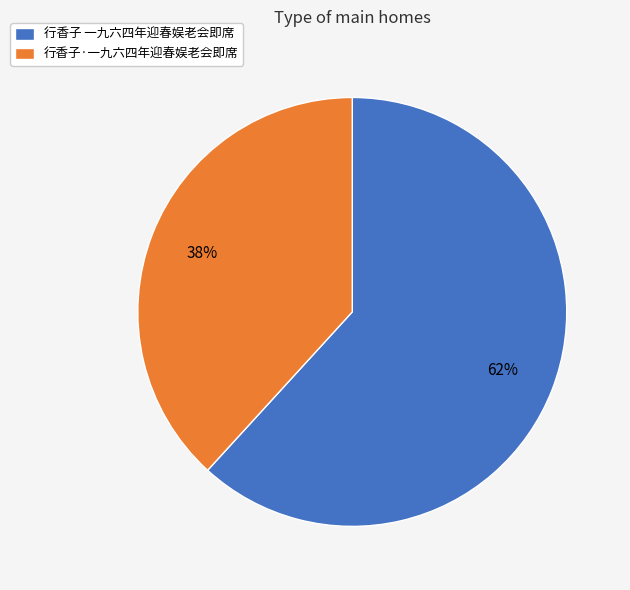

What is the majority slice?

行香子 一九六四年迎春娱老会即席